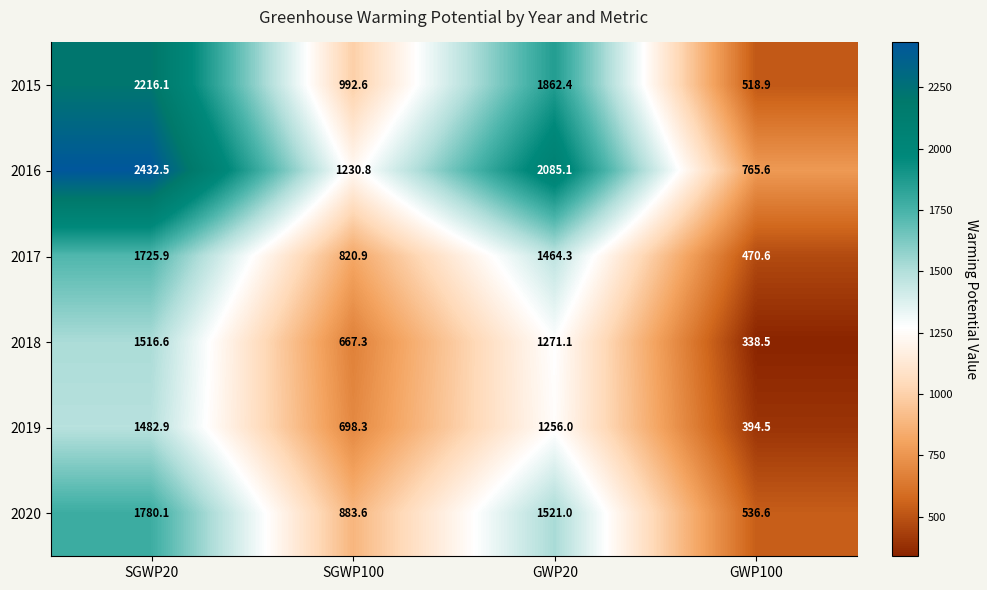

What is the spread (max minus min) of values at SGWP20?

949.6